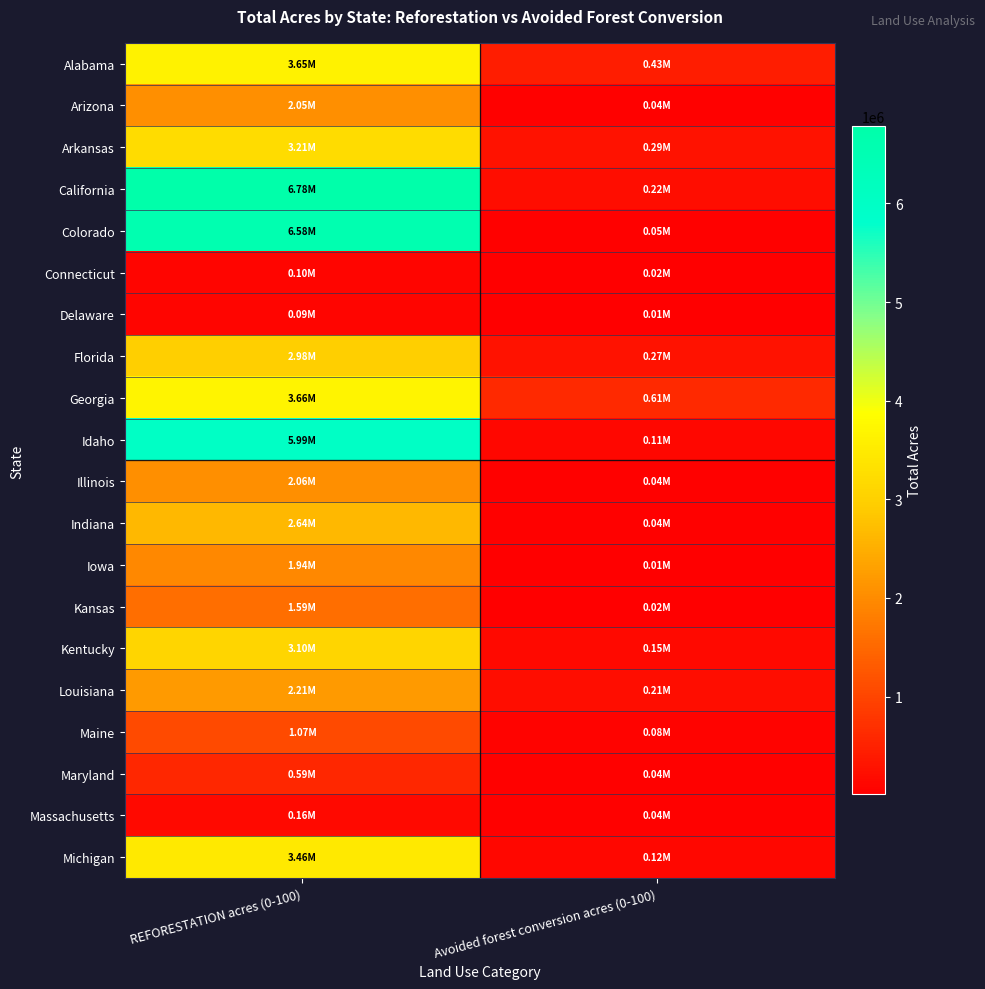

Which has a higher value, REFORESTATION acres (0-100) or Avoided forest conversion acres (0-100)?

REFORESTATION acres (0-100)